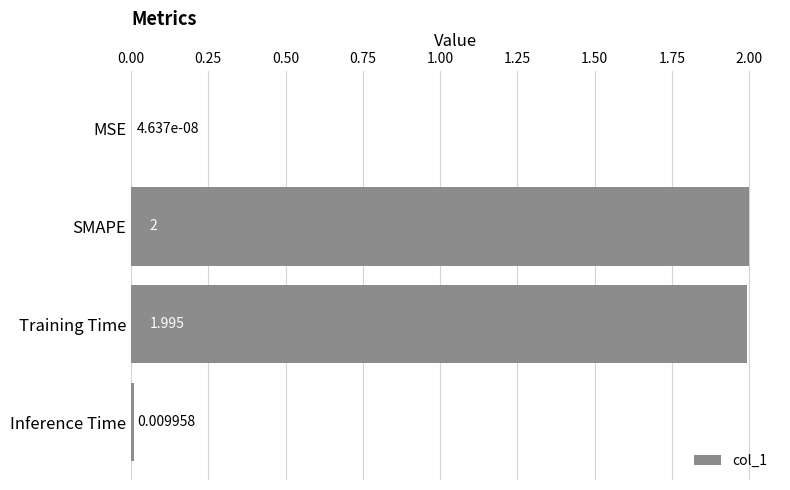

Which category has the highest value across all series?

SMAPE